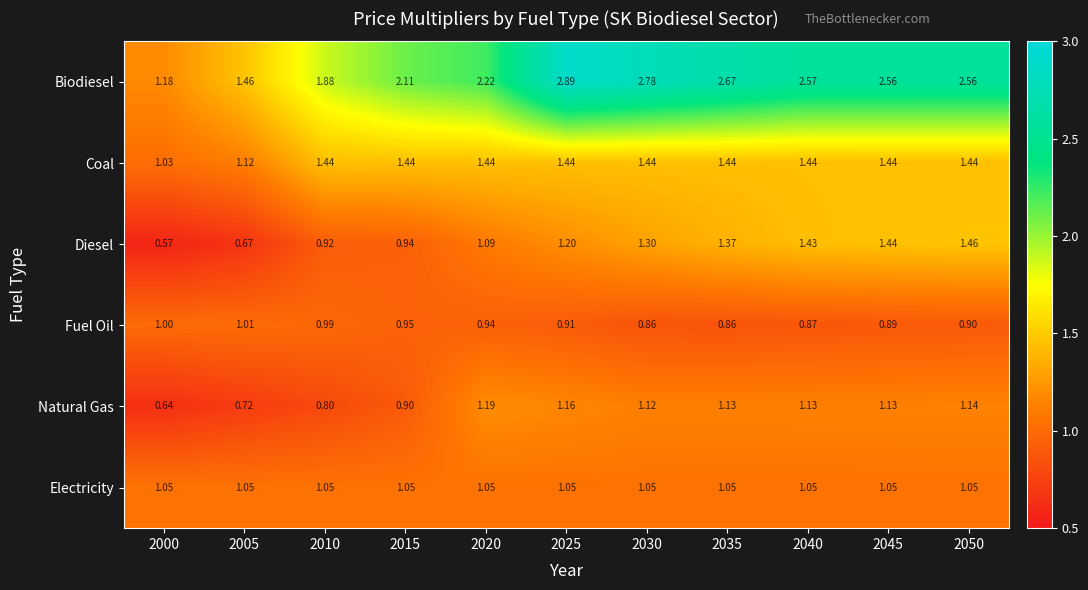

Is the value of Coal at 2045 greater than the value of Diesel at 2030?

Yes